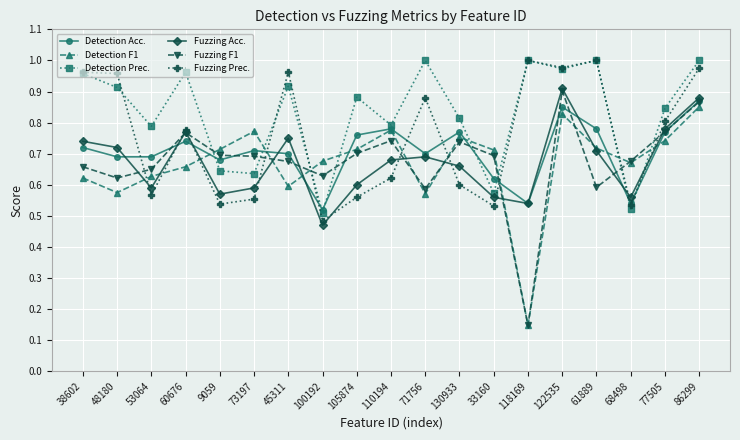

At which label does Detection Acc. reach its peak?

86299